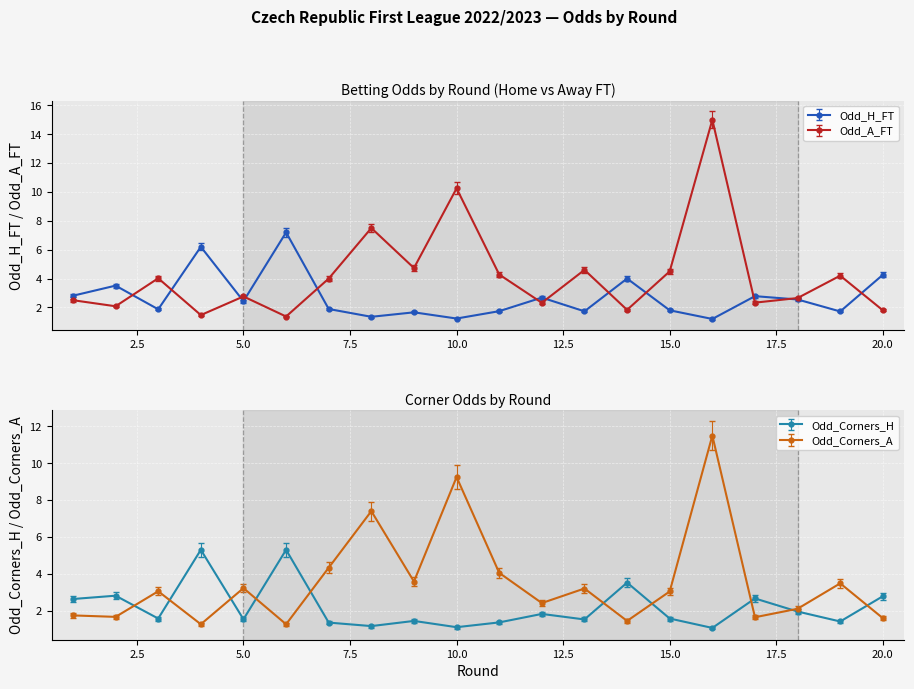

True or false: Odd_Corners_A has more than 0 interior local peaks.

True